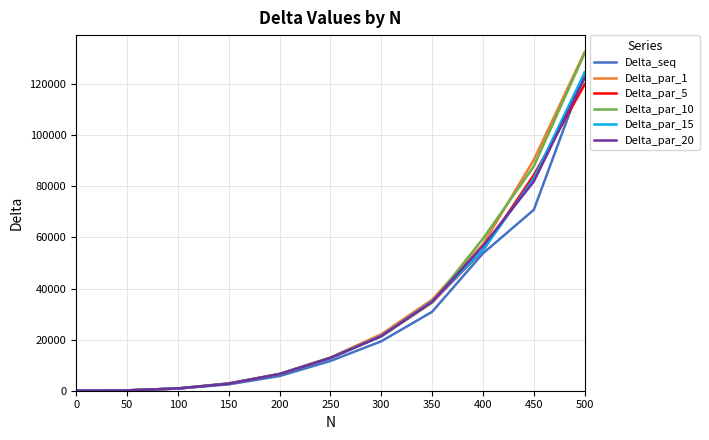

At which label is Delta_par_5 closest to 59980?

400